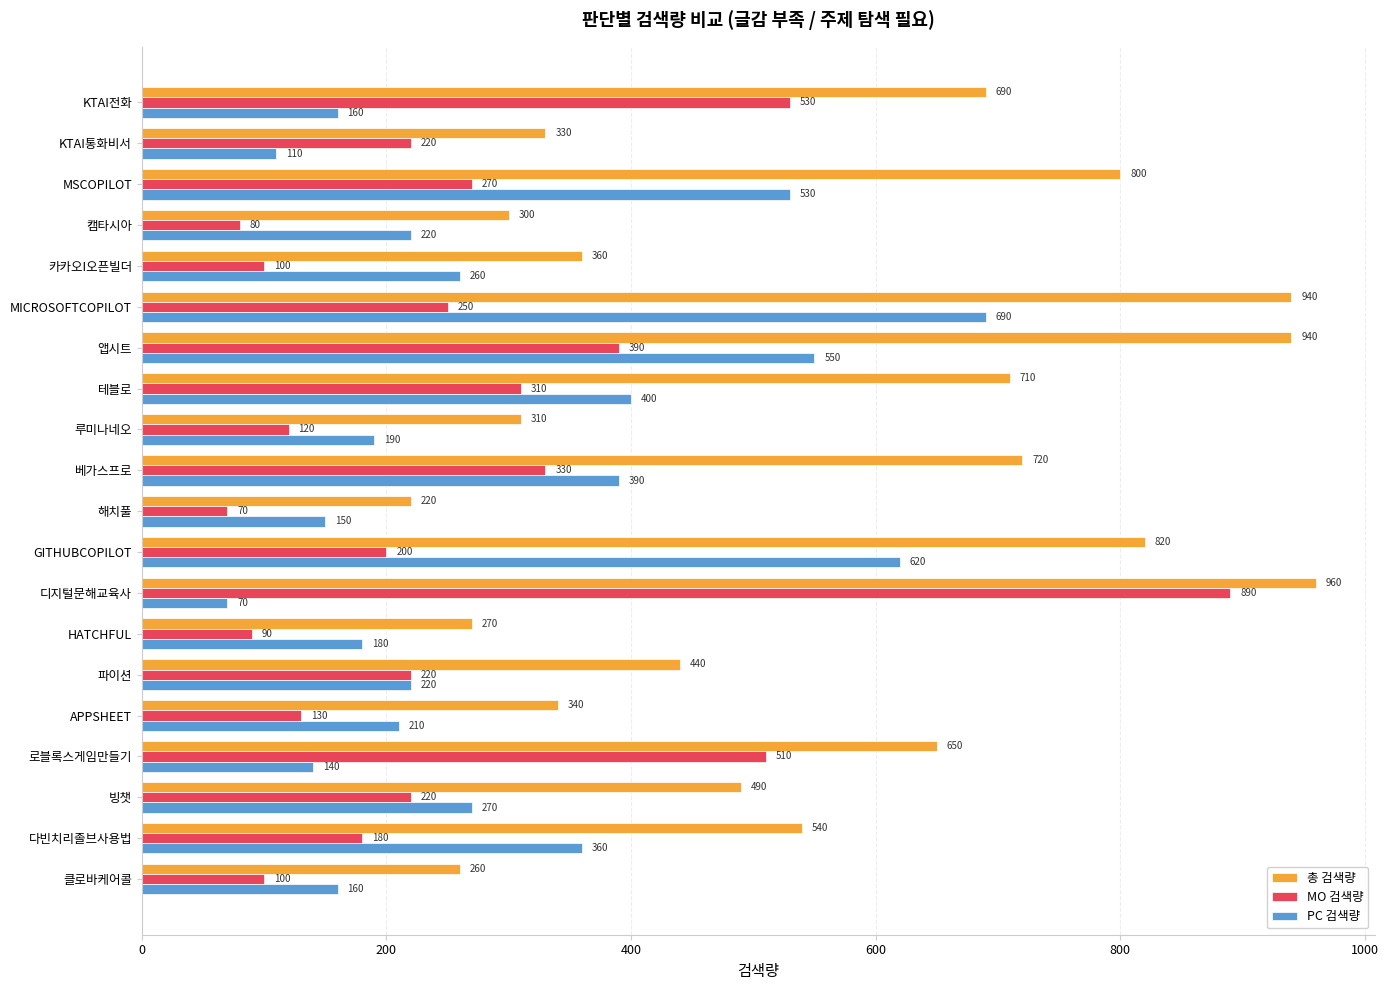

How many categories are shown in the chart?

20